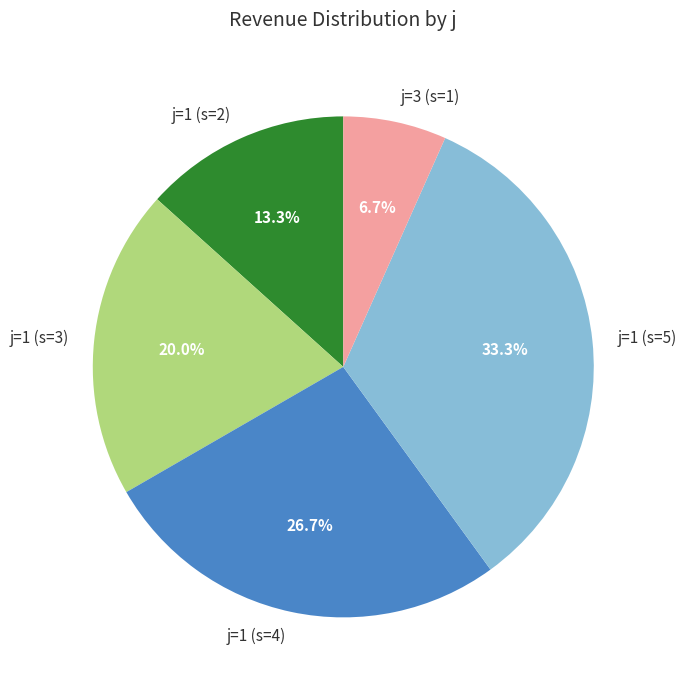

Is the sum of j=3 (s=1) and j=1 (s=5) greater than half?

No